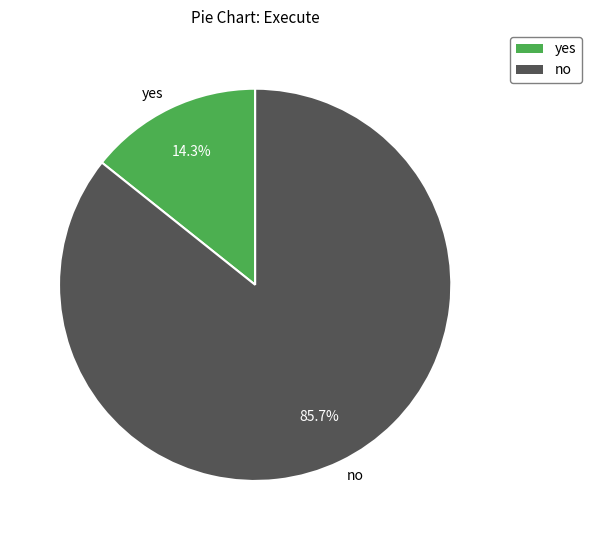

How many segments does this pie chart have?

2